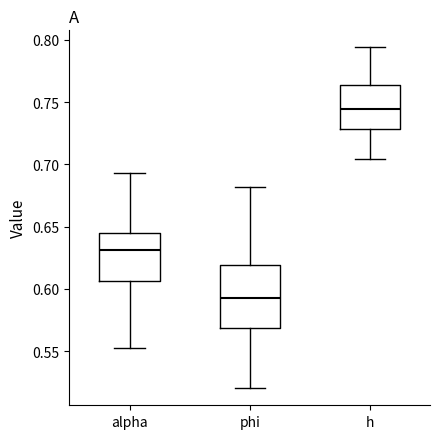

Reading left to right, transcribe this box plot: for each box, give where its median line is, the range the box spans, and where its two whiskers end, as read against the y-axis. The values are not printed on the chart, so give them approximately, as read against the axis.

alpha: median 0.630, box 0.605 to 0.645, whiskers 0.550 to 0.695
phi: median 0.590, box 0.570 to 0.620, whiskers 0.520 to 0.680
h: median 0.745, box 0.730 to 0.765, whiskers 0.705 to 0.795